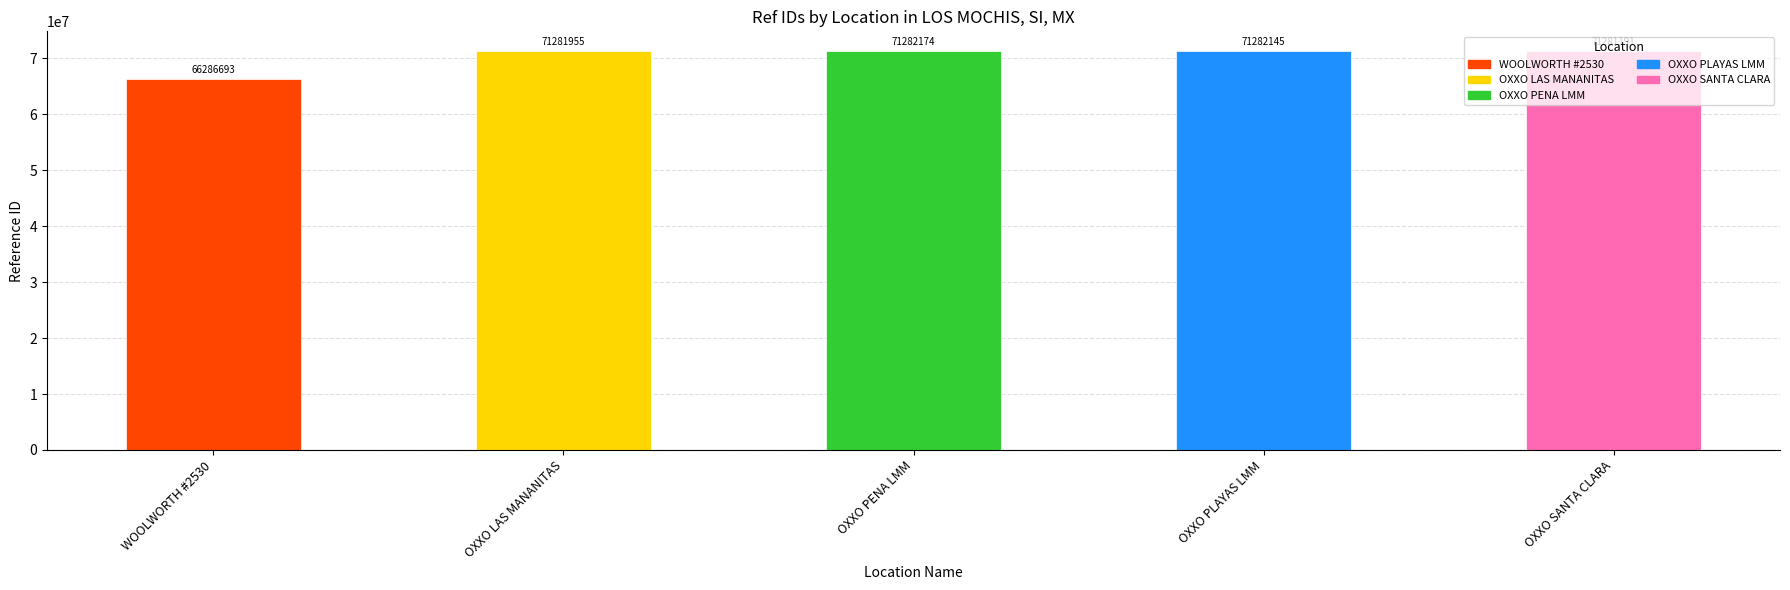

What is the difference between the maximum and minimum values?

4995481